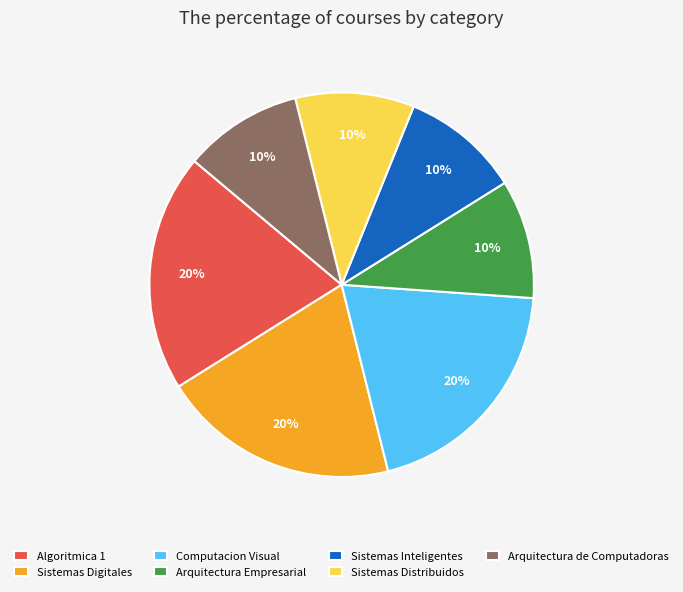

The Arquitectura de Computadoras slice represents 1% of the pie. True or false?

False